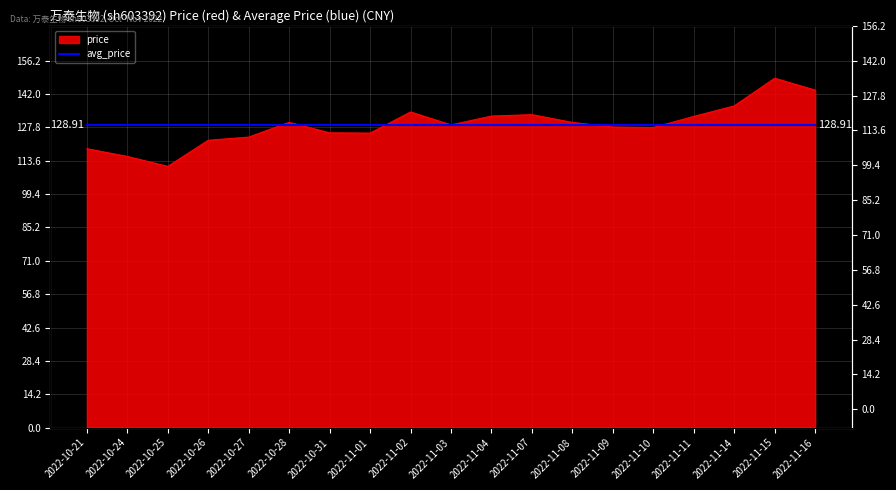

Is it true that the value at 2022-11-03 is 179.4?

False